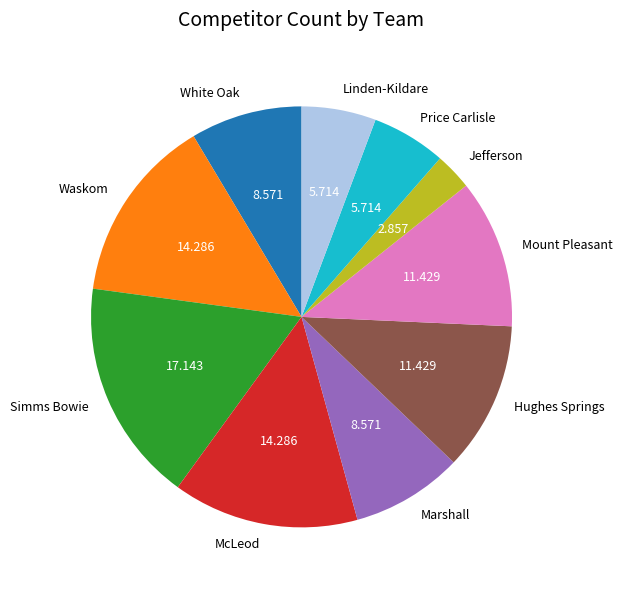

Which category has the smallest portion of the pie?

Jefferson